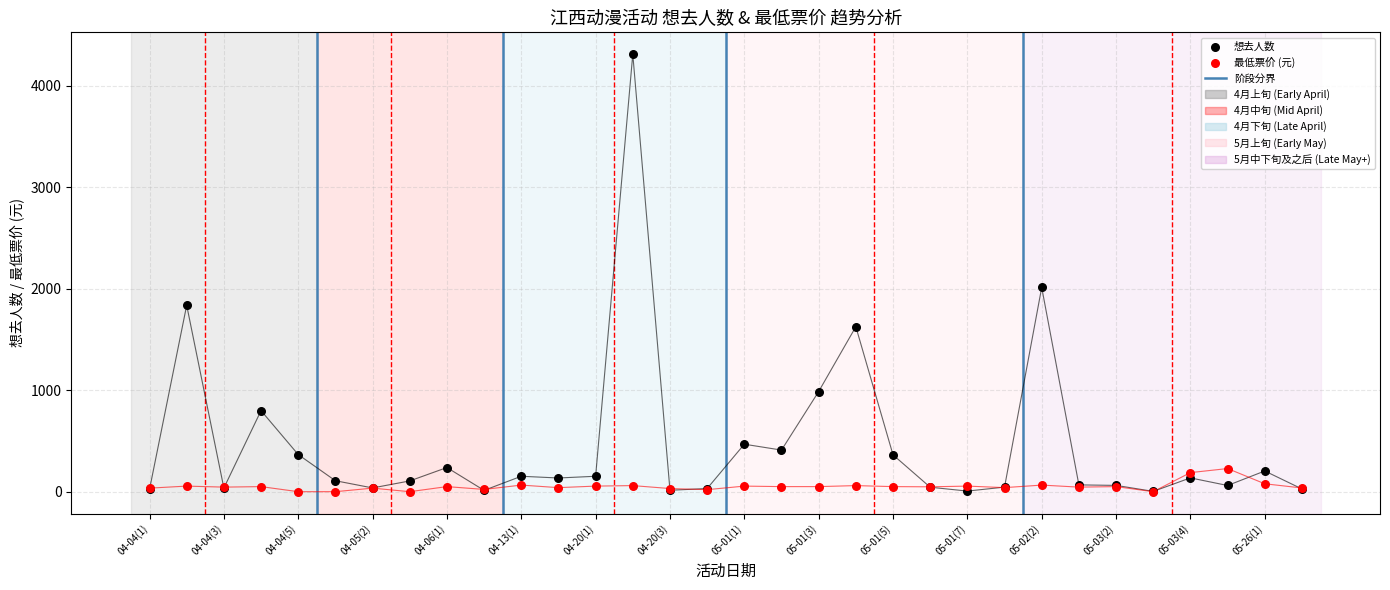

Across all series, what Y value is closest to 2156?

2013.0